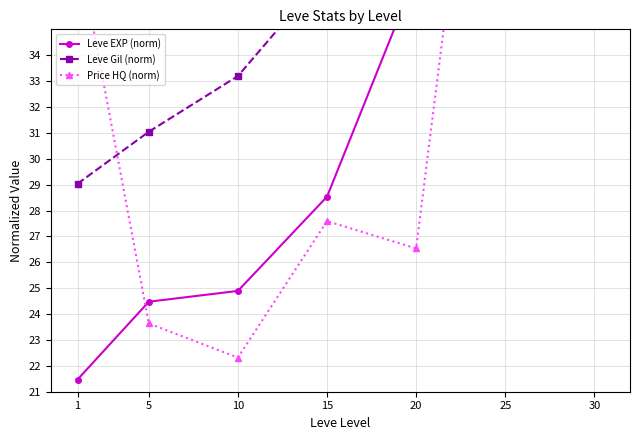

Reading left to right, list all the values displayed in this chart.

Leve EXP (norm): 1=21.5	5=24.5	10=24.9	15=28.5	20=37.1	25=44.0	30=54.0
Leve Gil (norm): 1=29.0	5=31.0	10=33.2	15=37.2	20=37.6	25=41.8	30=54.0
Price HQ (norm): 1=38.3	5=23.6	10=22.3	15=27.6	20=26.5	25=54.0	30=41.7